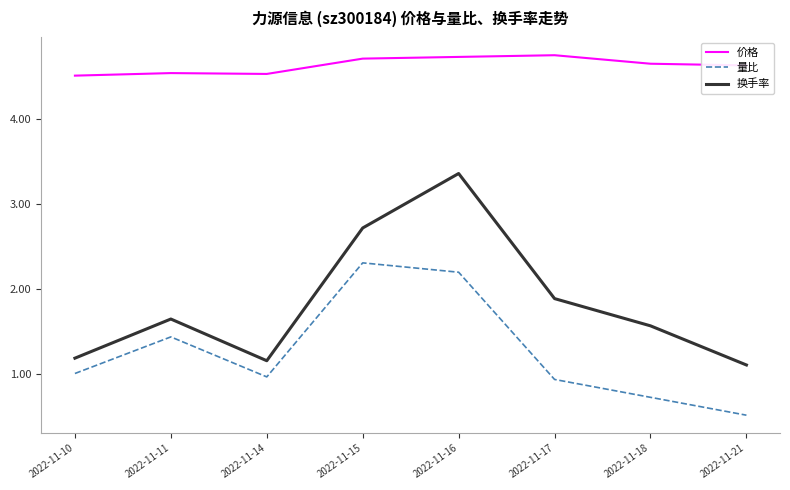

List the series in order of their overall mean, lowest first.

量比, 换手率, 价格